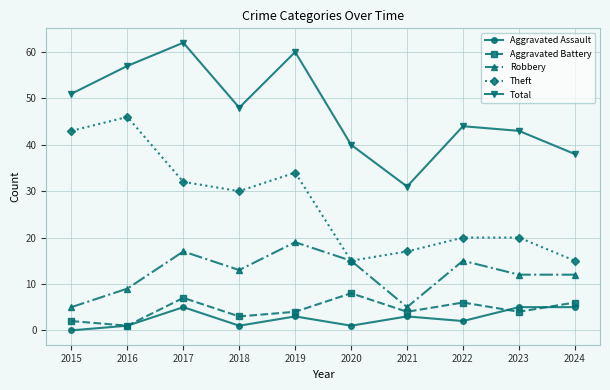

In Aggravated Battery, how many points are higher than both neighbors (excluding endpoints)?

3